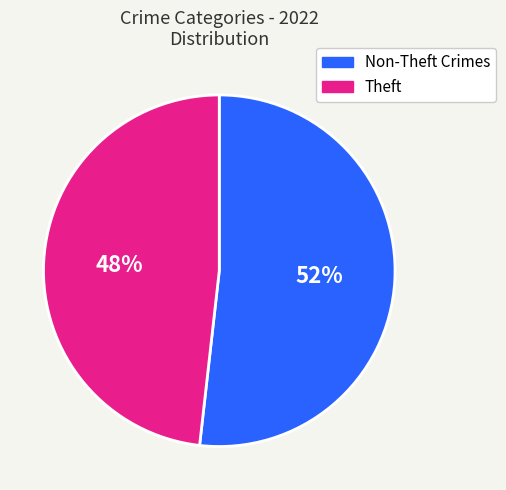

To the nearest percent, what is the average slice percentage?

50%